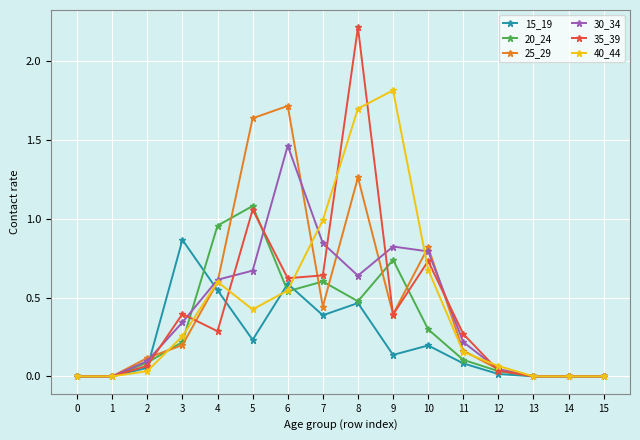

Which label corresponds to the largest value in the chart?

8